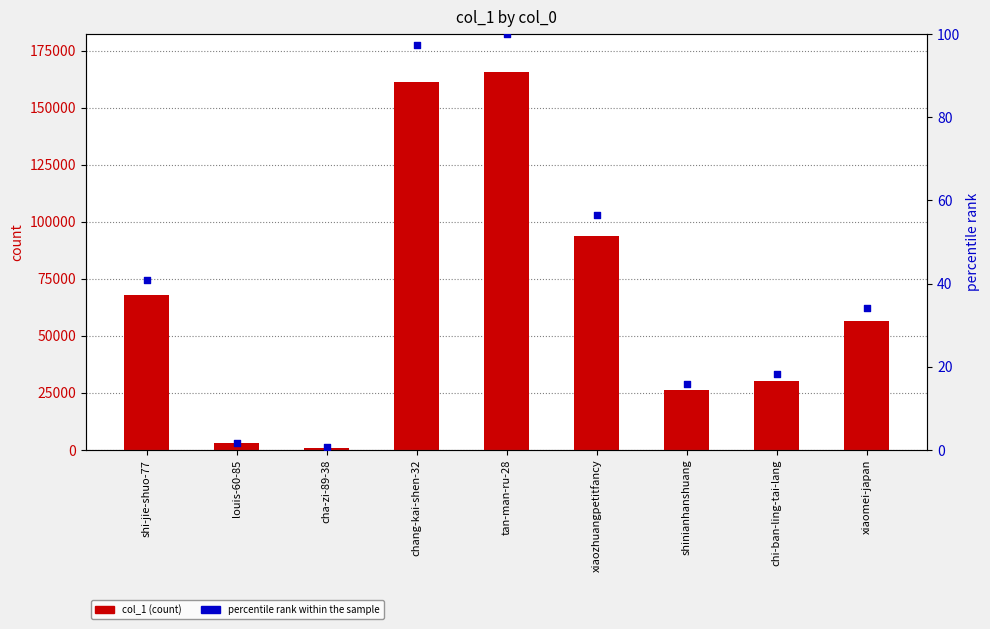

What is the total value across all series at tan-man-ru-28?

165907.0